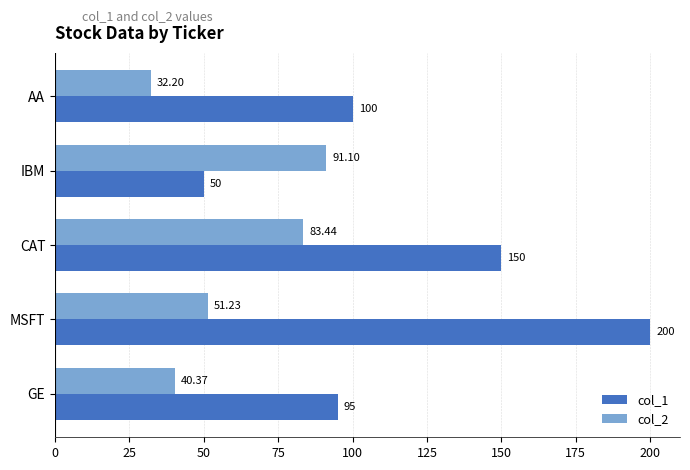

Which series changed the most between AA and MSFT?

col_1